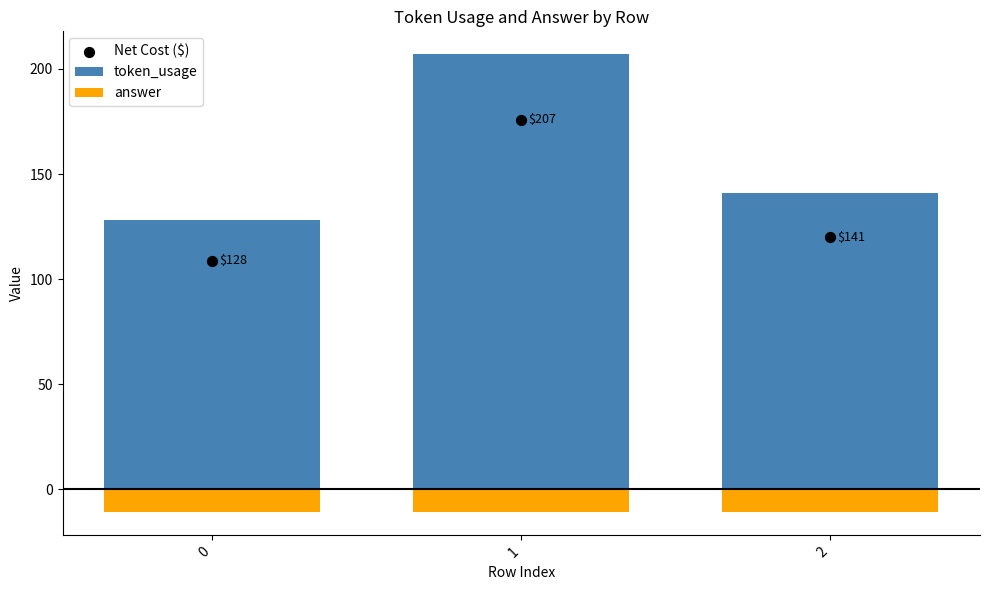

Which series has the largest total across all categories?

token_usage